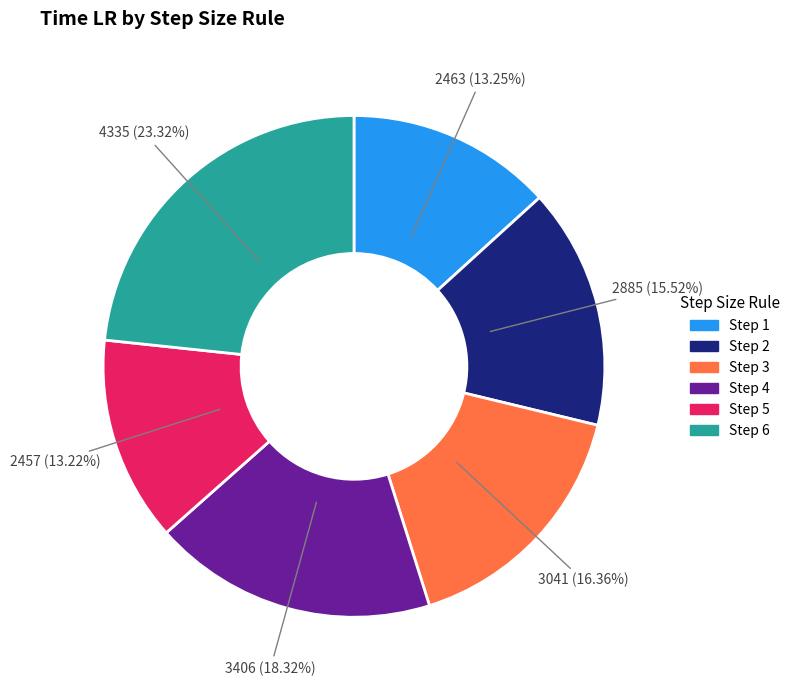

Is there a majority slice in this chart?

No